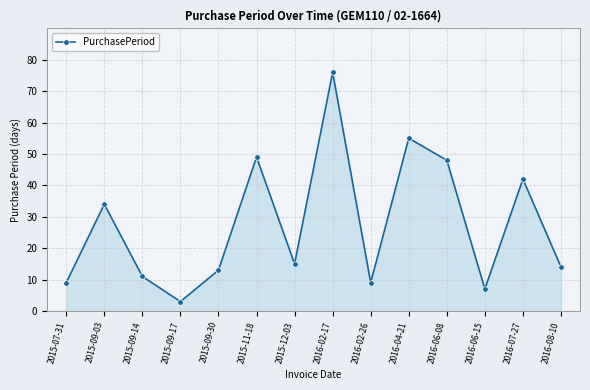

At which category does the data reach its first local peak?

2015-09-03